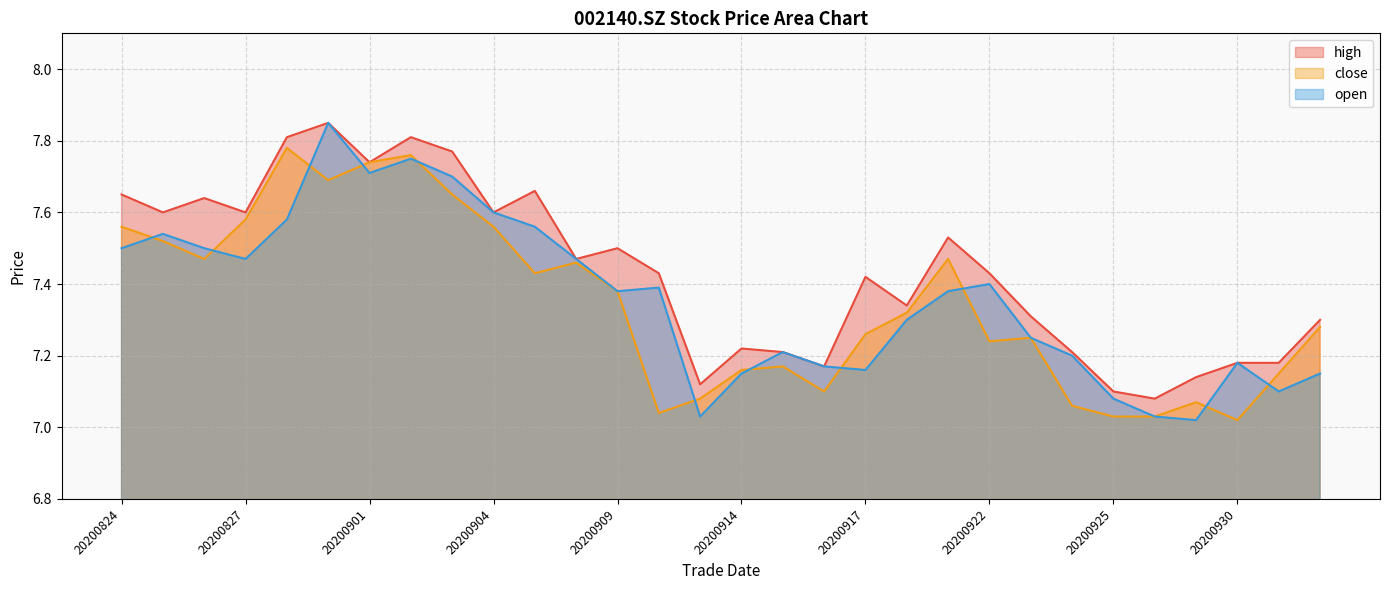

The close series shows 2.4 at 20201009. True or false?

False